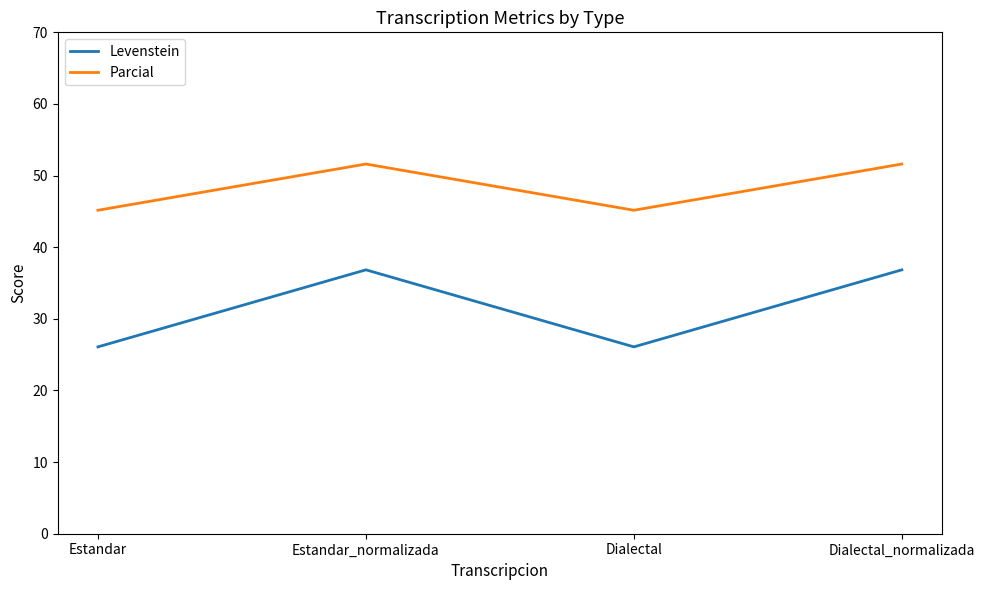

Which series has the widest spread of values?

Levenstein